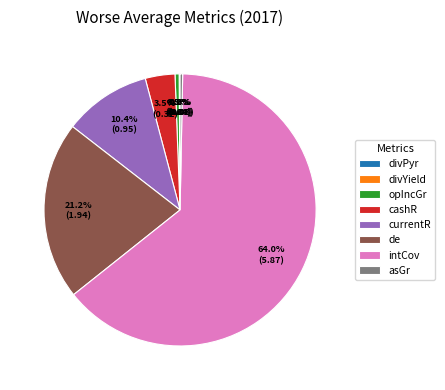

What portion of the pie excludes asGr?

99.7%